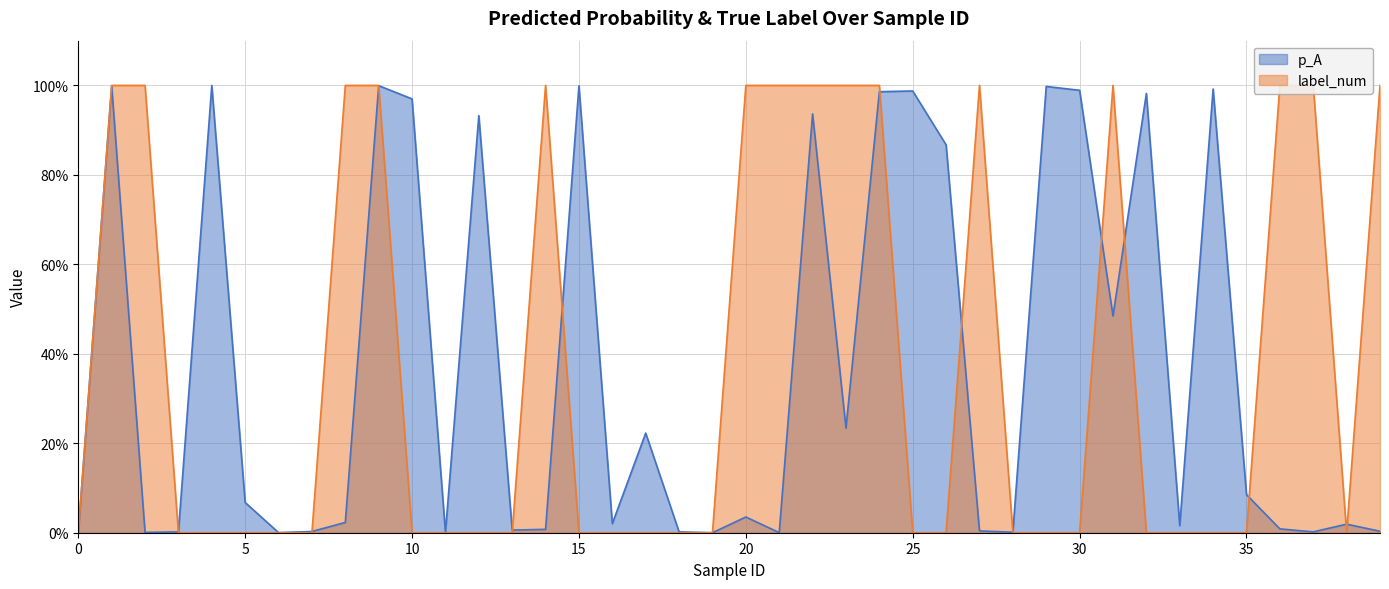

At which label does p_A reach its minimum?

19